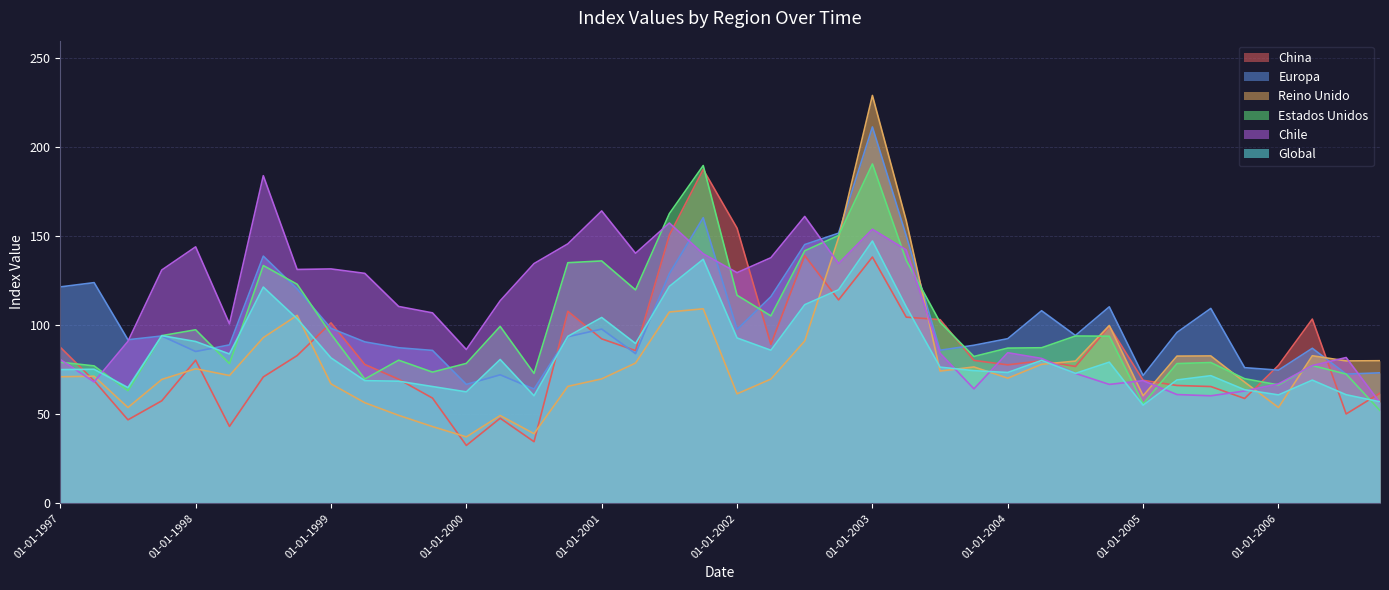

What is the difference between the maximum and minimum values in the Reino Unido series?

191.9